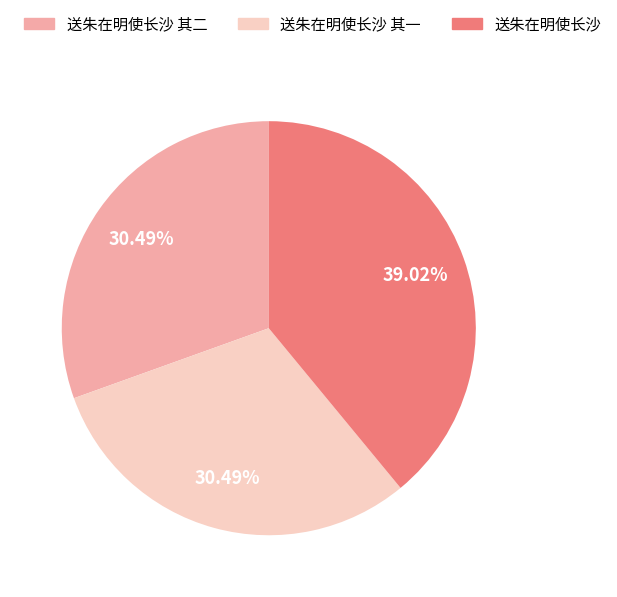

Is there a majority slice in this chart?

No